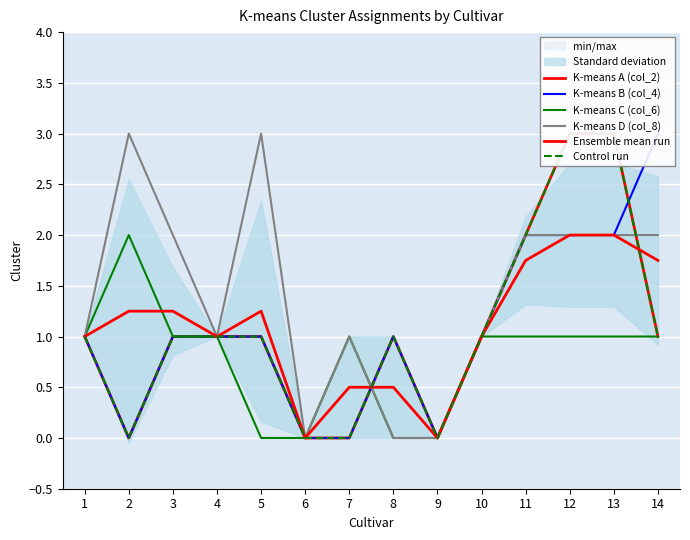

How many intersections are there between K-means A (col_2) and K-means D (col_8)?

2